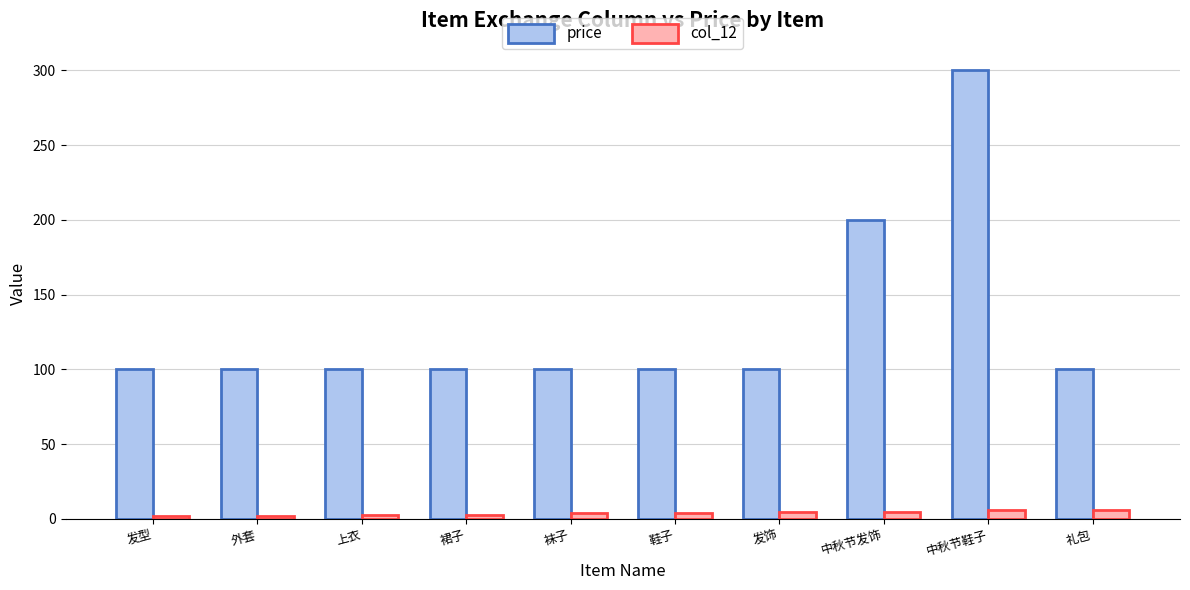

Is it true that col_12 equals 5 at 发饰?

True